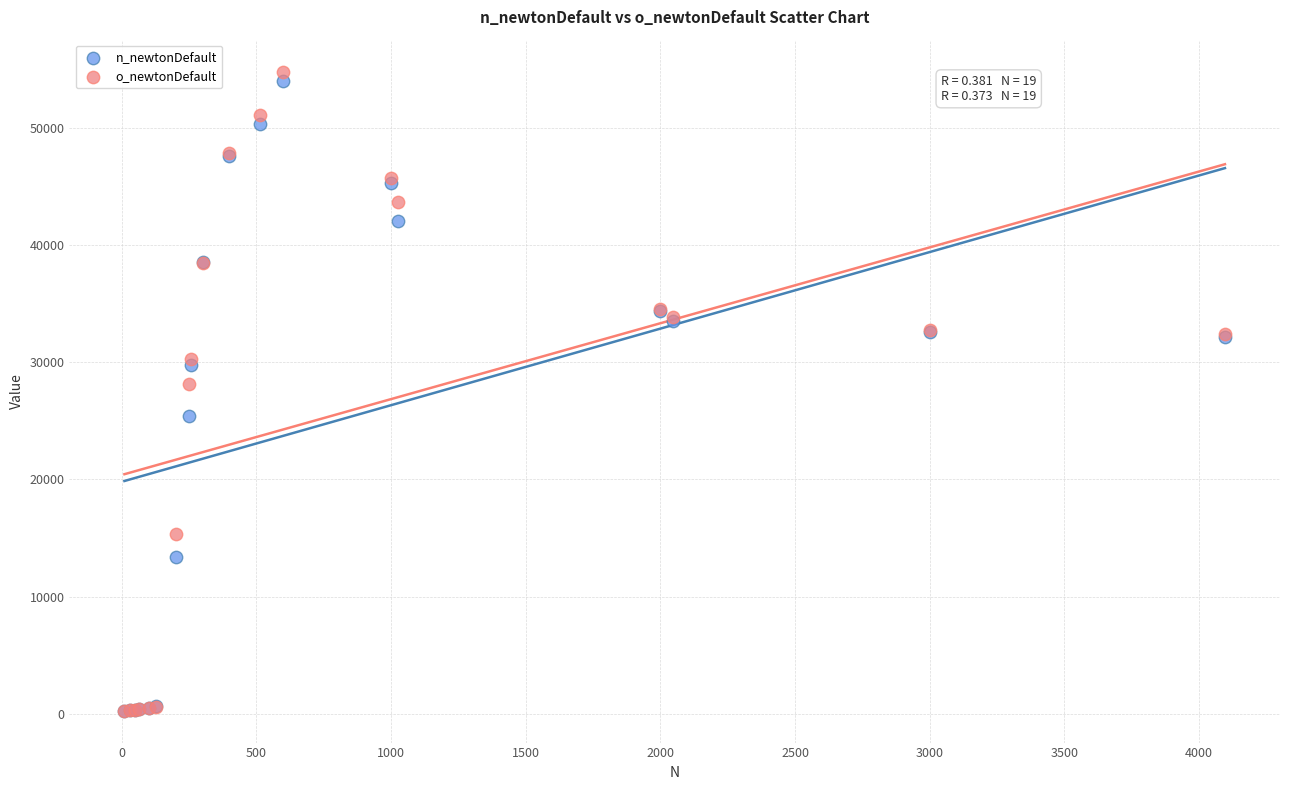

What are all the series names shown in the legend?

n_newtonDefault, o_newtonDefault